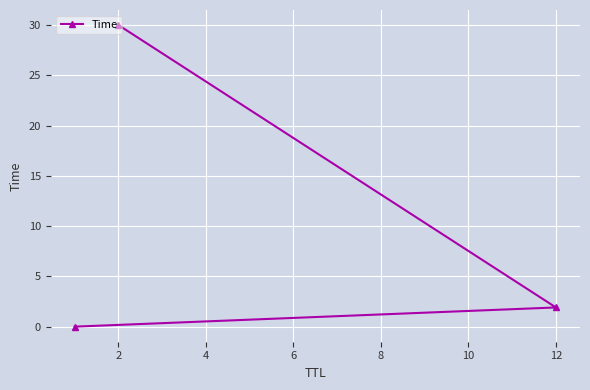

Is it true that the value at 12 is 1.9?

True